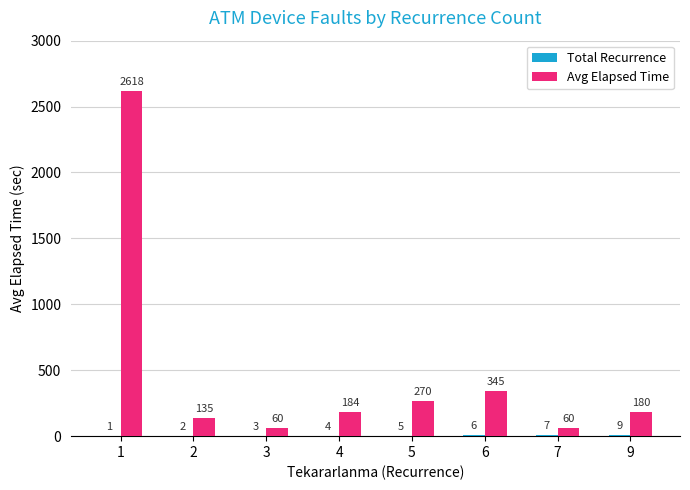

Which series changed the most between 1 and 4?

Avg Elapsed Time